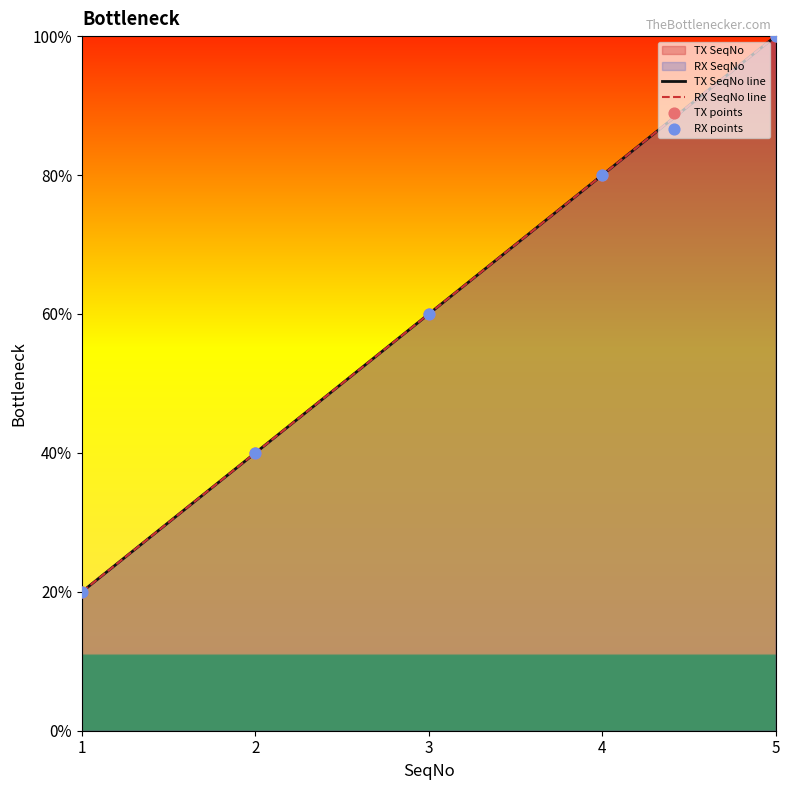

At which category is the sum across all series the highest?

5